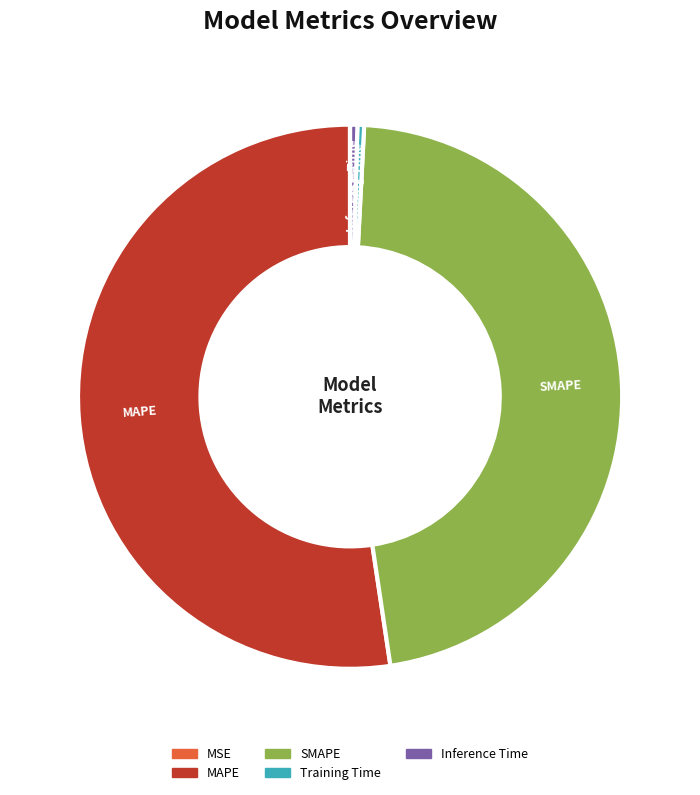

True or false: SMAPE accounts for 62% of the total.

False